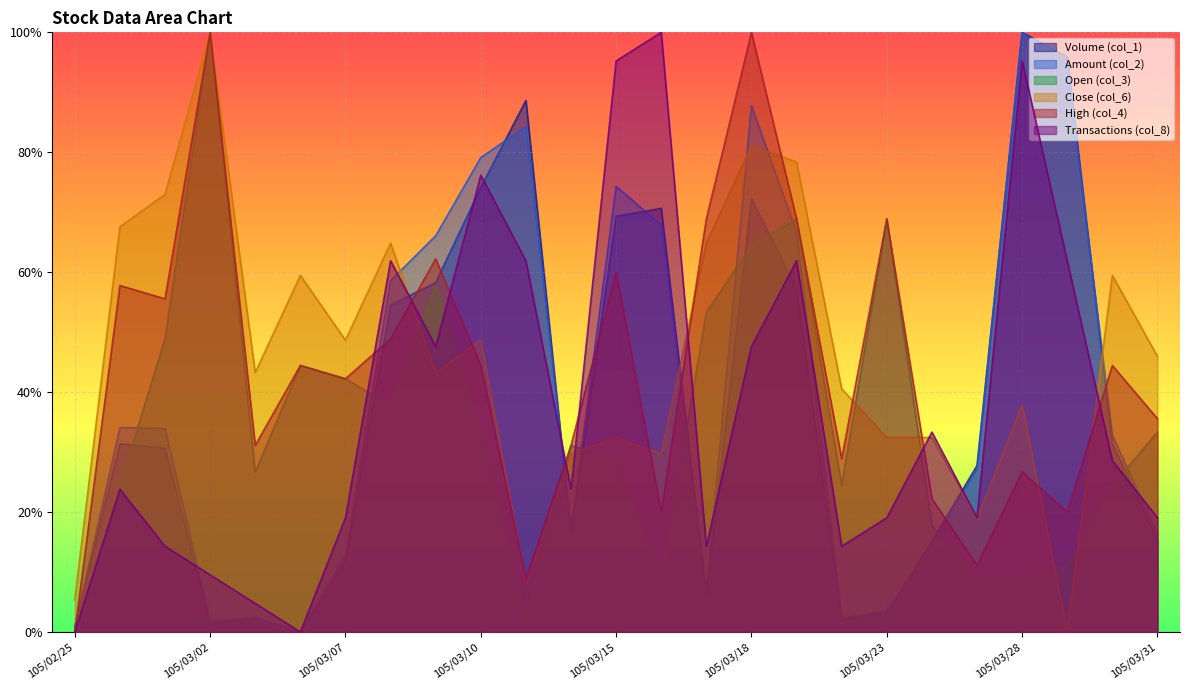

What is the label of the 1st point from the left?

105/02/25